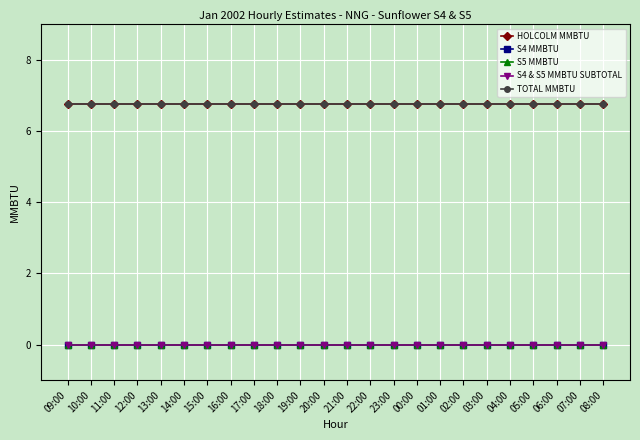

Which label corresponds to the largest value in the chart?

09:00